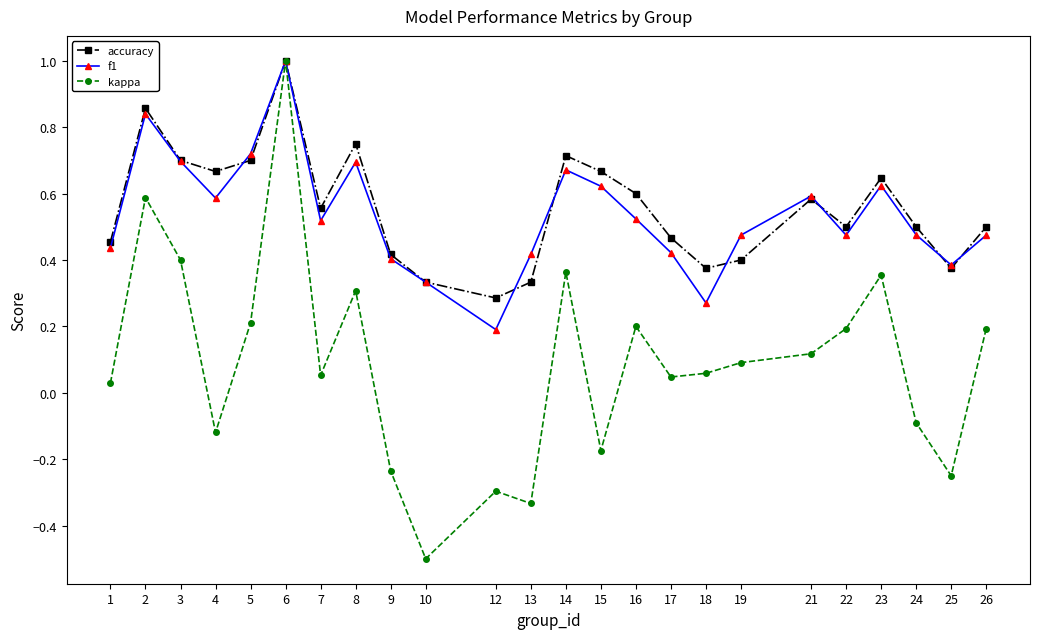

Count the number of data series in this chart.

3